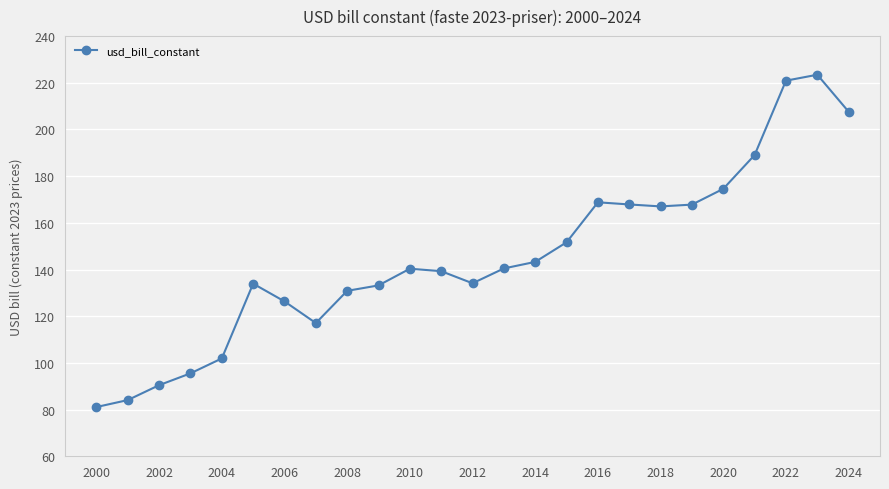

What is the difference between the second highest and second lowest values?

136.8